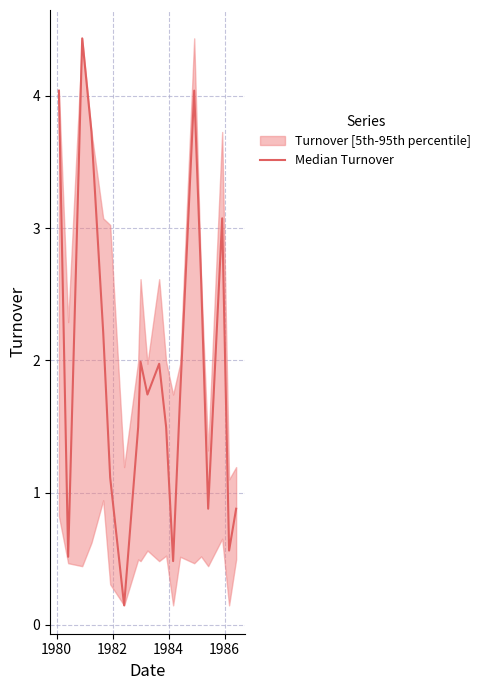

The value at 8 is 2.7. True or false?

False